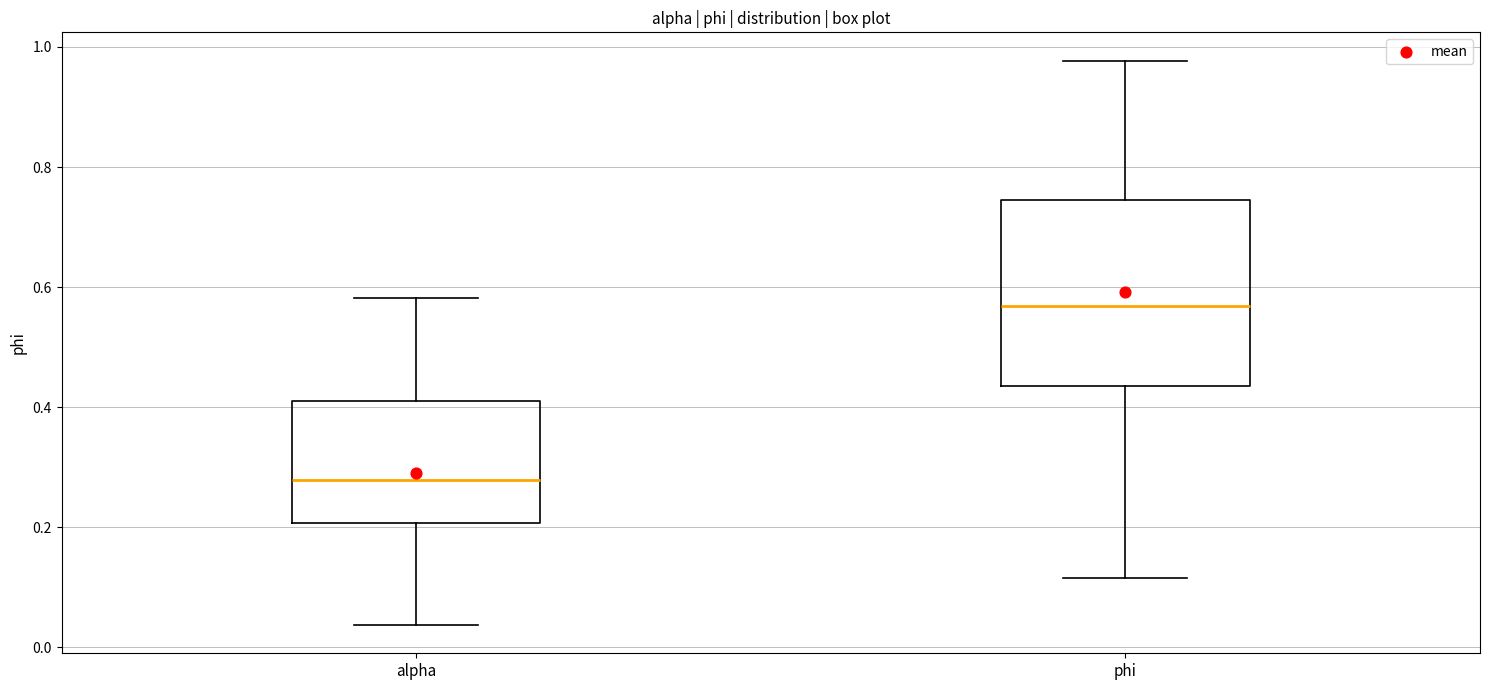

Which box is the tallest, from its lower edge to its upper edge?

phi